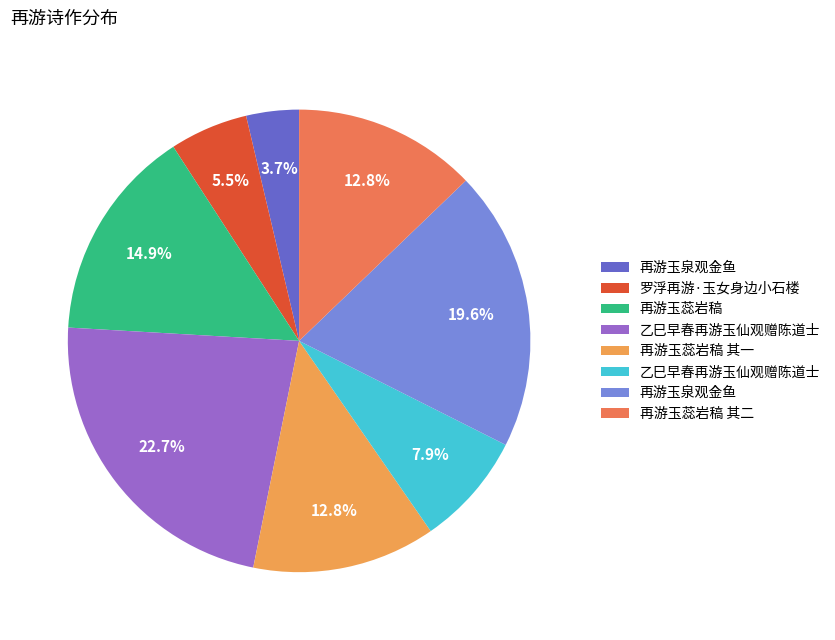

Is there a majority slice in this chart?

No